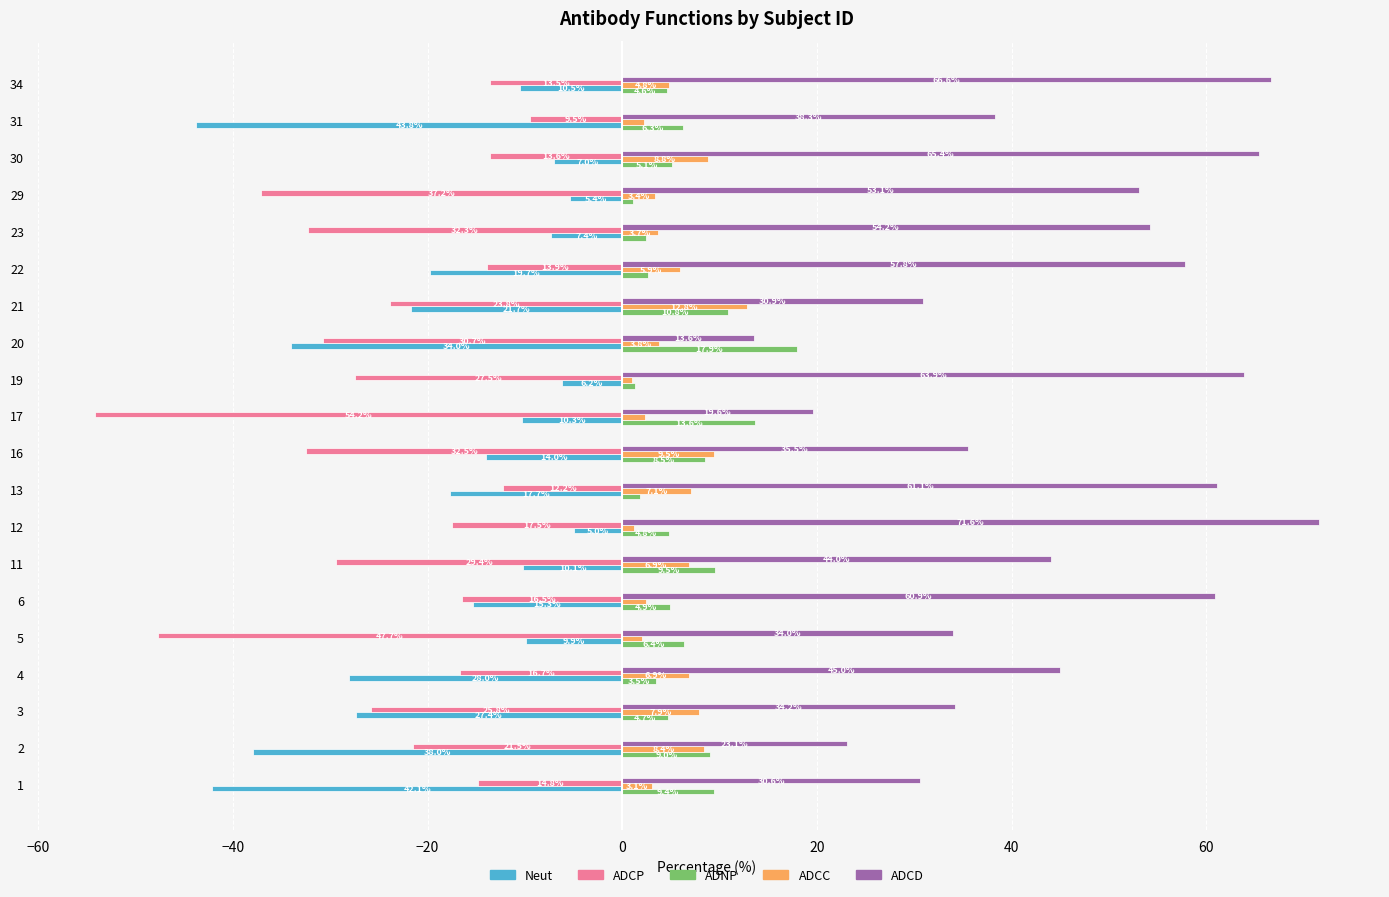

Rank the series at 12 from lowest to highest value.

ADCP, Neut, ADCC, ADNP, ADCD